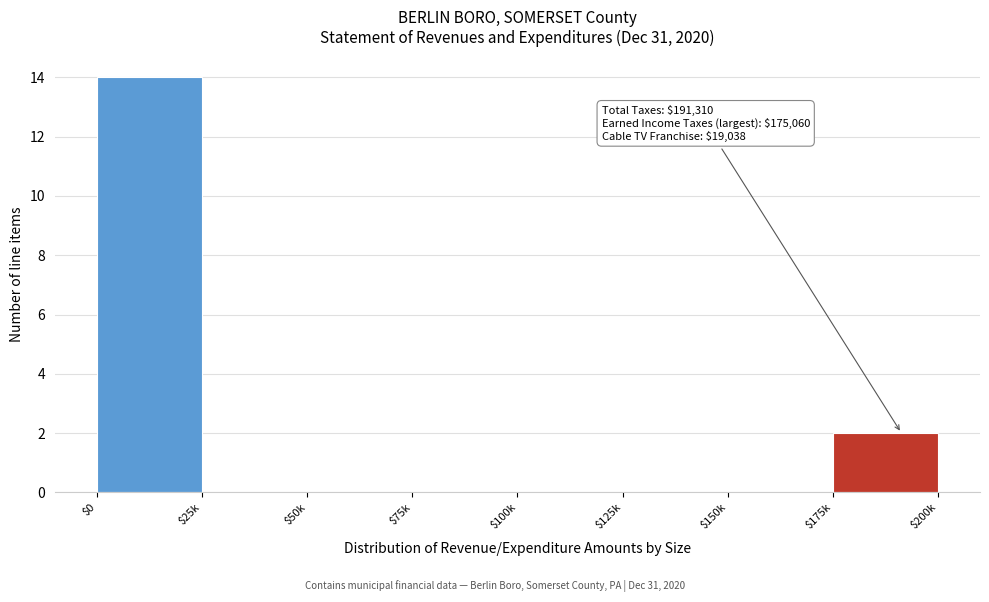

At which label is the value closest to 7?

$175k